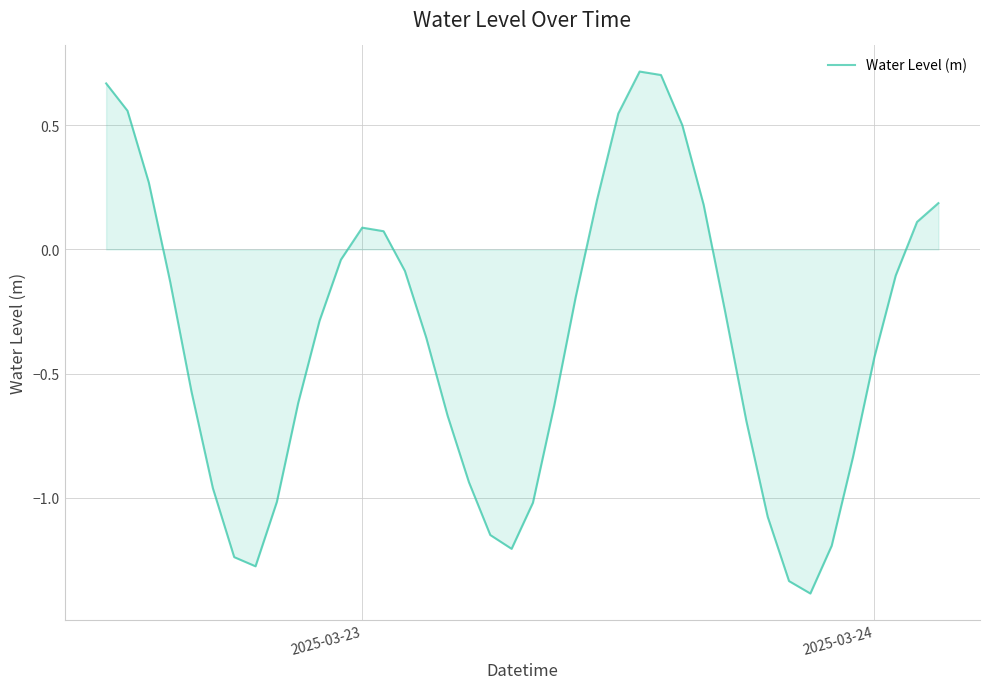

What is the difference between the maximum and minimum values?

2.1